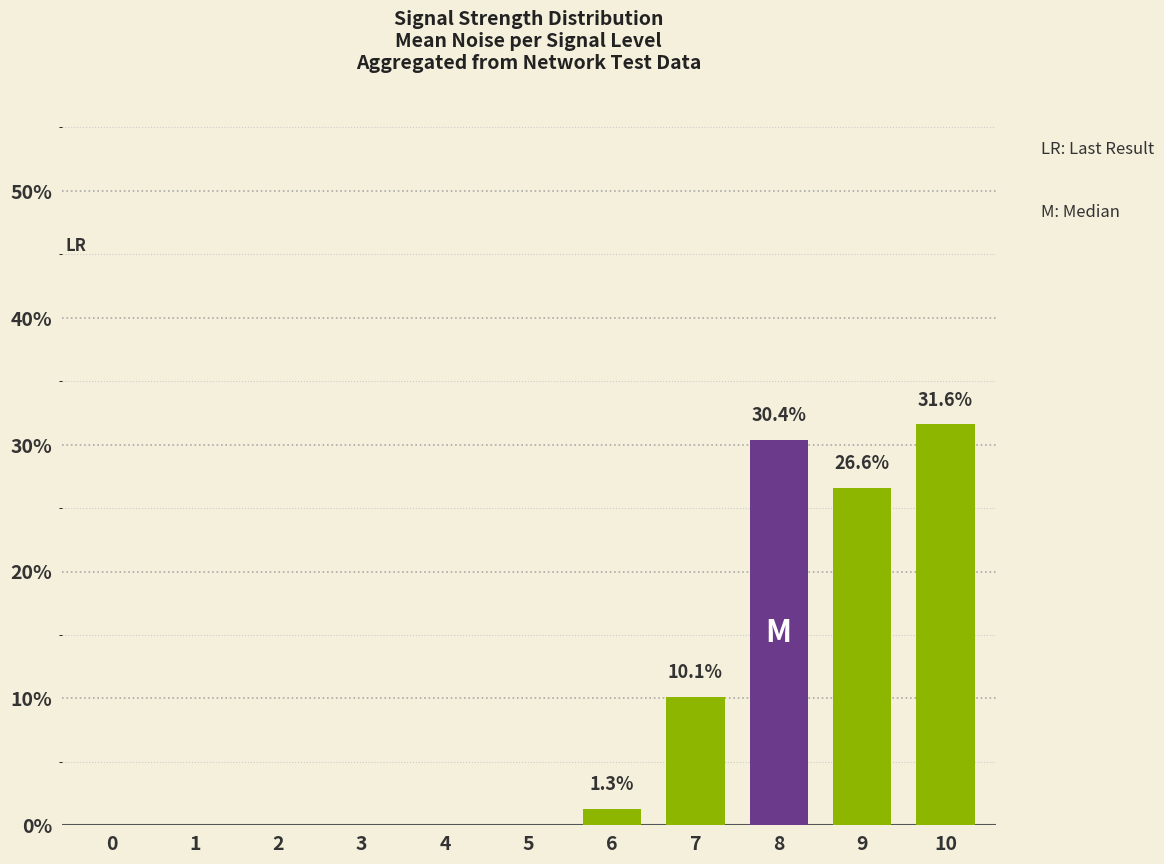

What is the greatest value displayed?

31.6